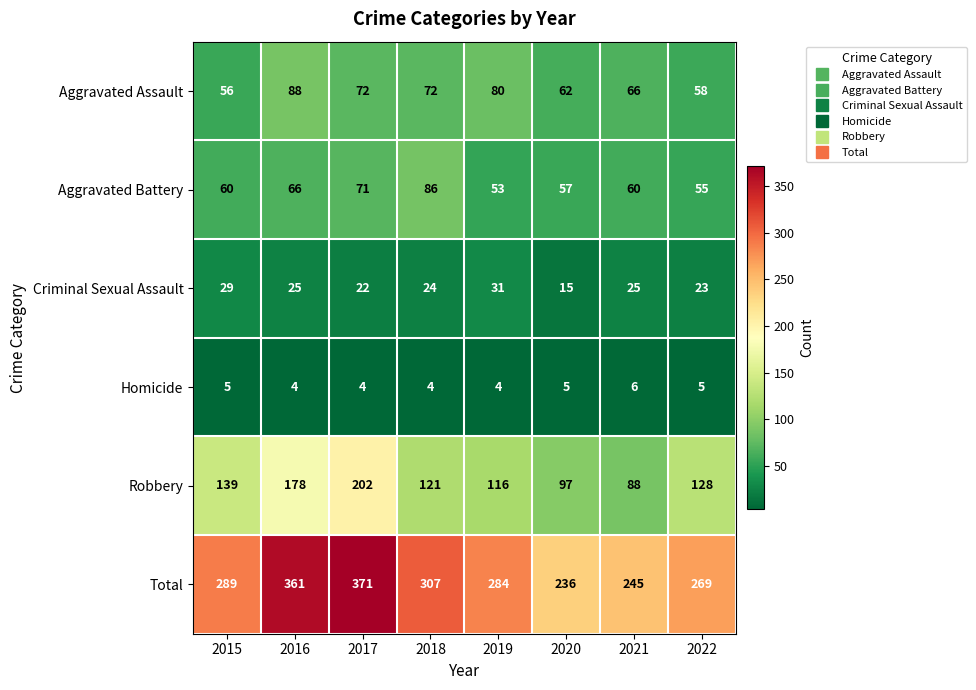

Count the number of data series in this chart.

6